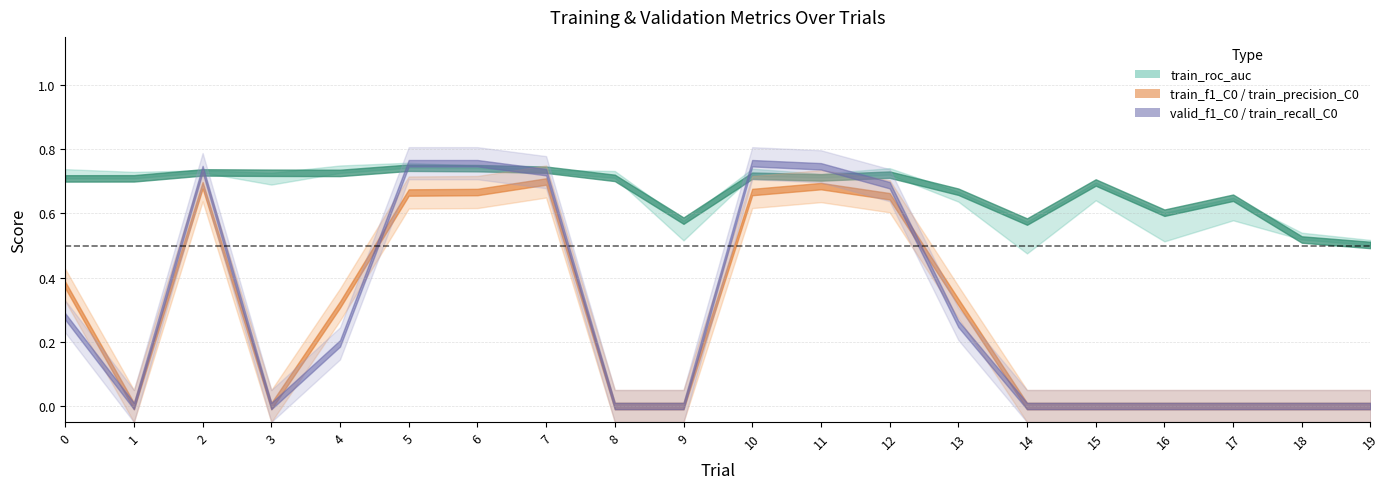

True or false: train_precision_C0 has a value of 1.1 at 11.

False